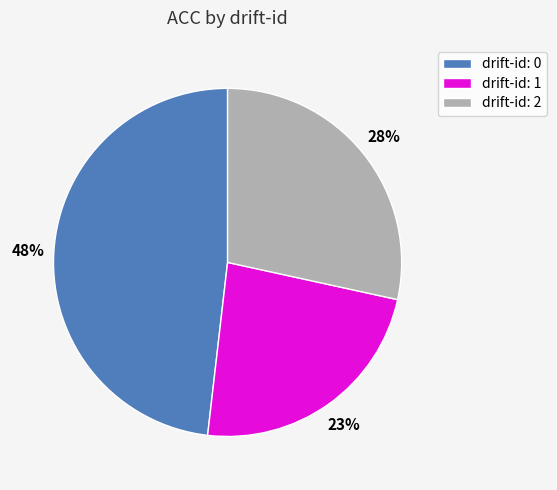

Between drift-id: 1 and drift-id: 0, which is larger?

drift-id: 0